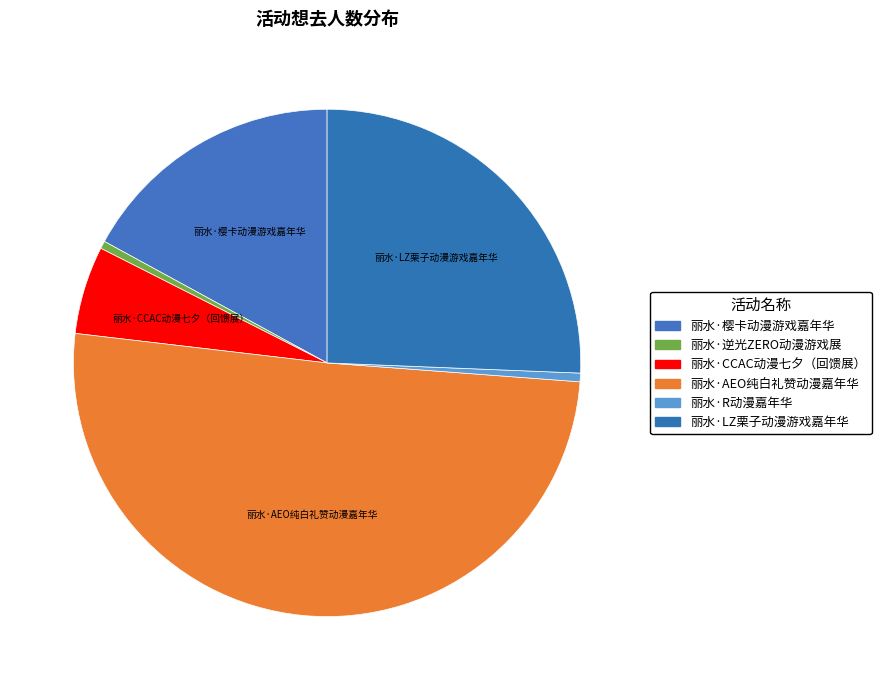

Between 丽水·AEO纯白礼赞动漫嘉年华 and 丽水·樱卡动漫游戏嘉年华, which is larger?

丽水·AEO纯白礼赞动漫嘉年华